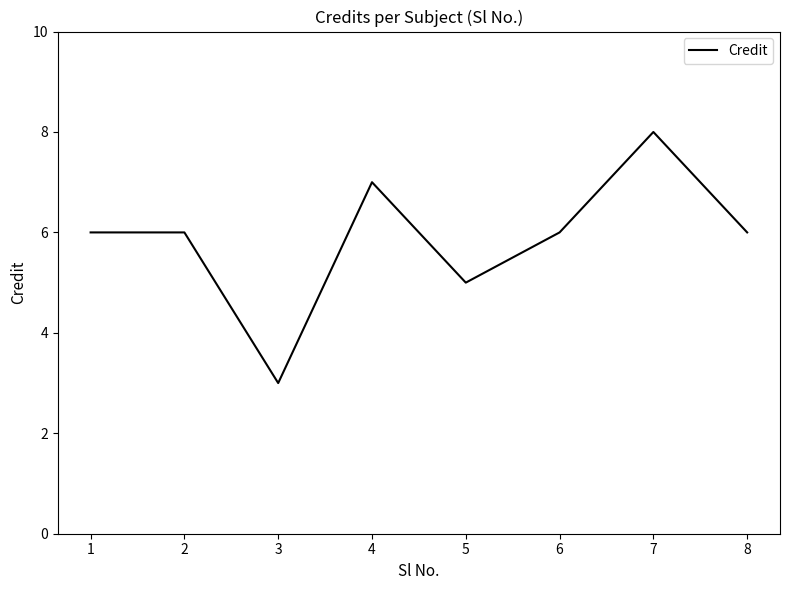

How many interior local valleys (lower than both neighbors) does the data have?

2